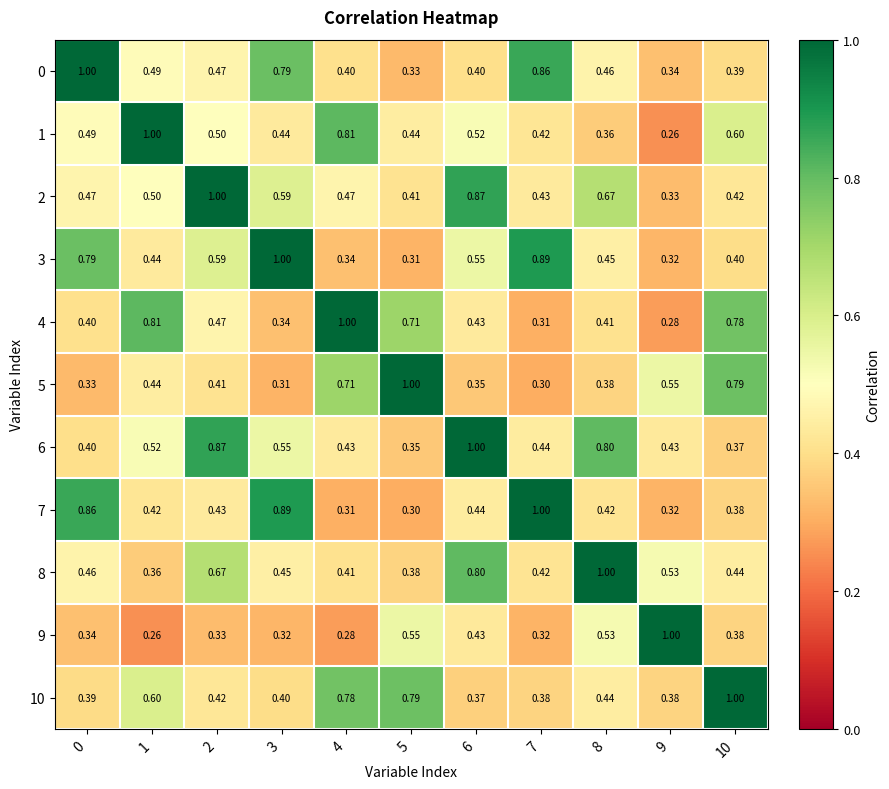

Is the value of 2 at 9 greater than the value of 9 at 5?

No